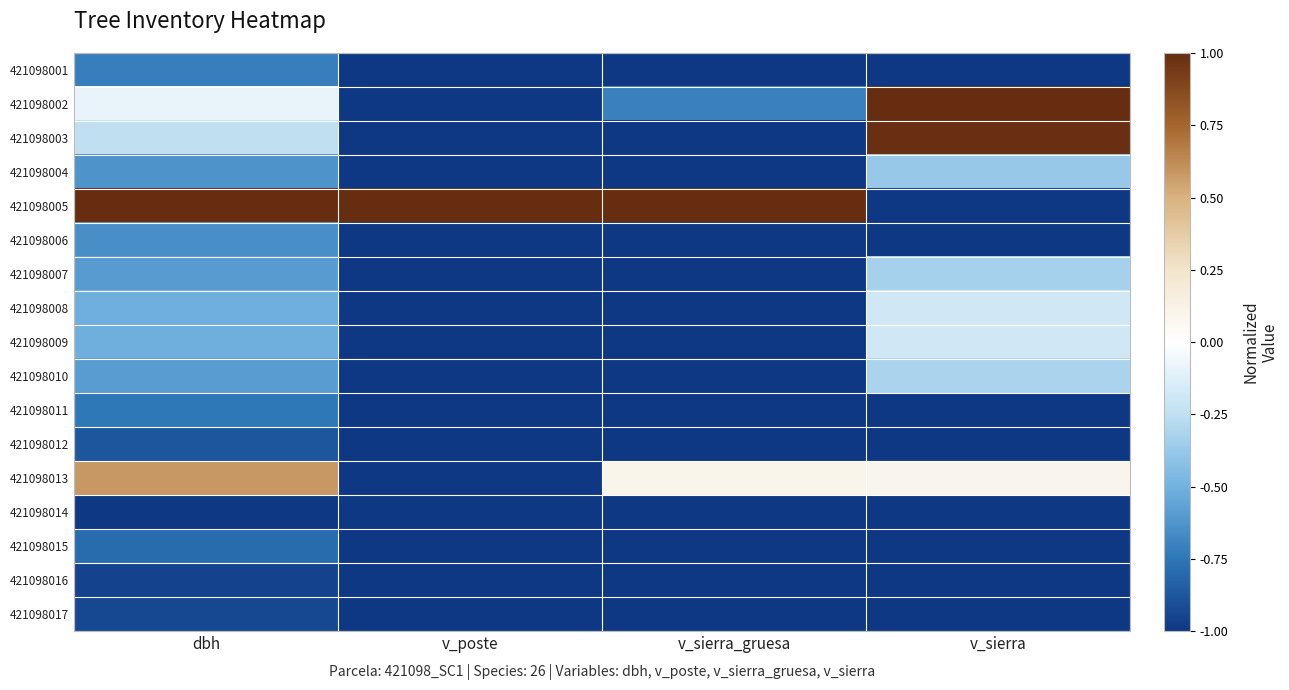

What is the greatest value displayed?

1.0